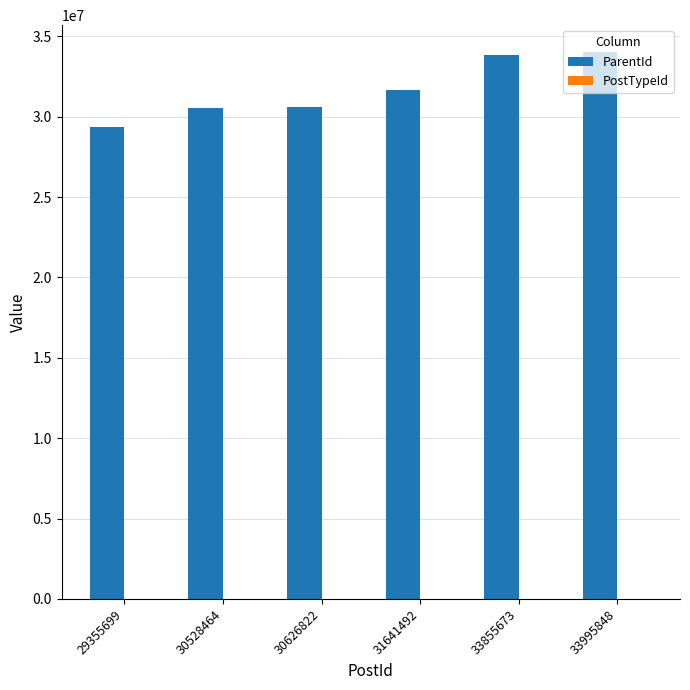

Which series has the largest total across all categories?

ParentId